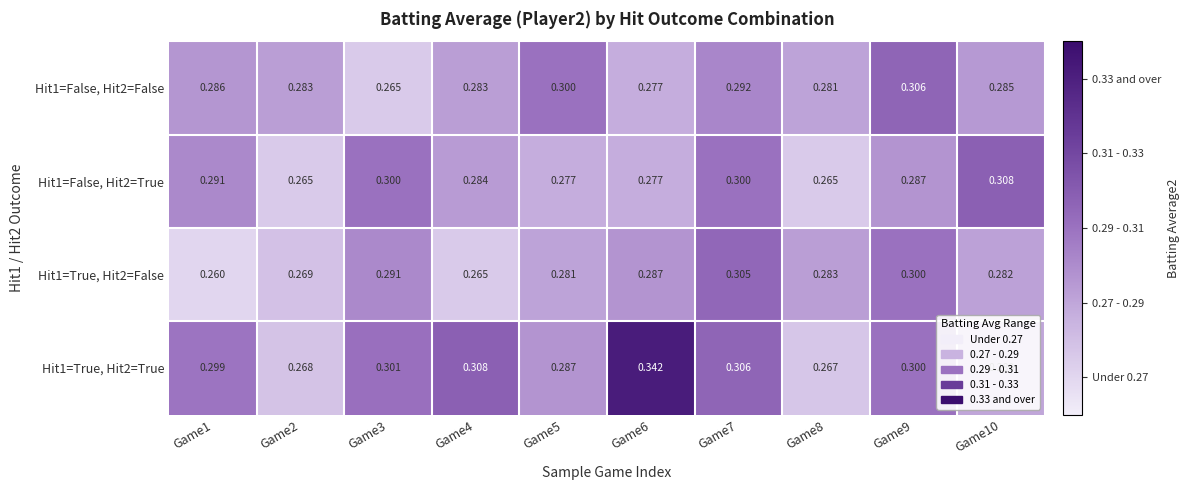

Rank the series by their maximum value, from lowest to highest.

Hit1=True, Hit2=False, Hit1=False, Hit2=False, Hit1=False, Hit2=True, Hit1=True, Hit2=True